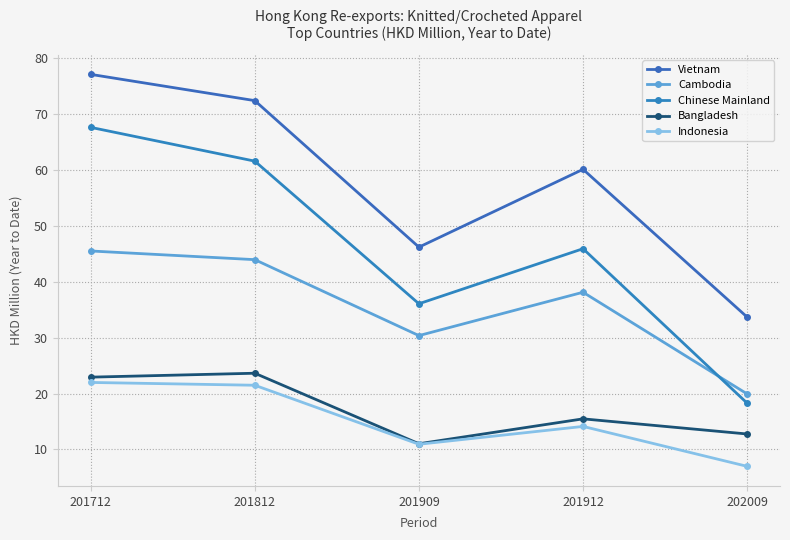

What is the total value across all series at 201912?

173.7